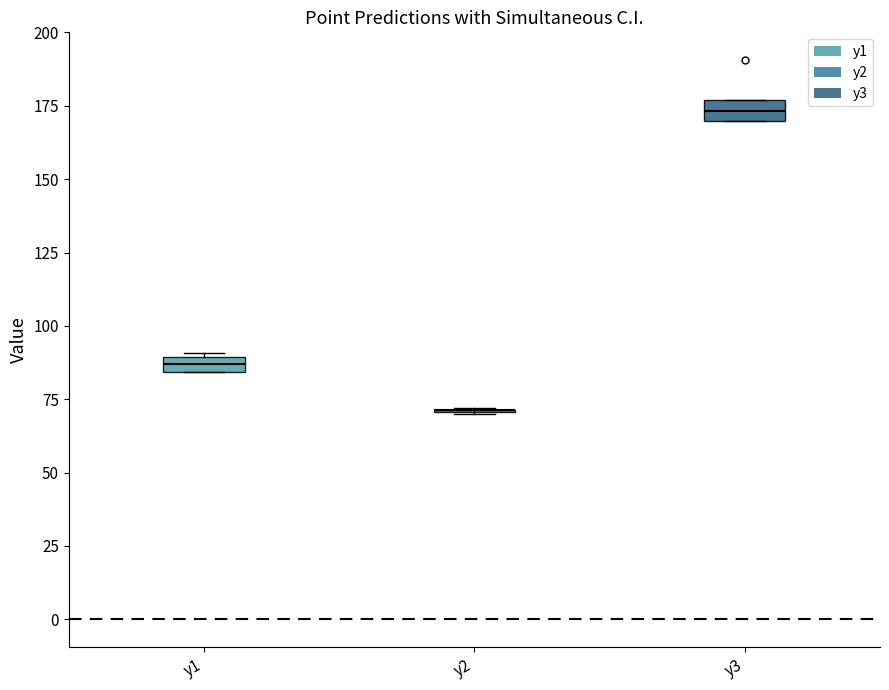

Where is the upper edge of the box for y1 on the y-axis? The values are not printed on the chart, so give them approximately, as read against the axis.

90